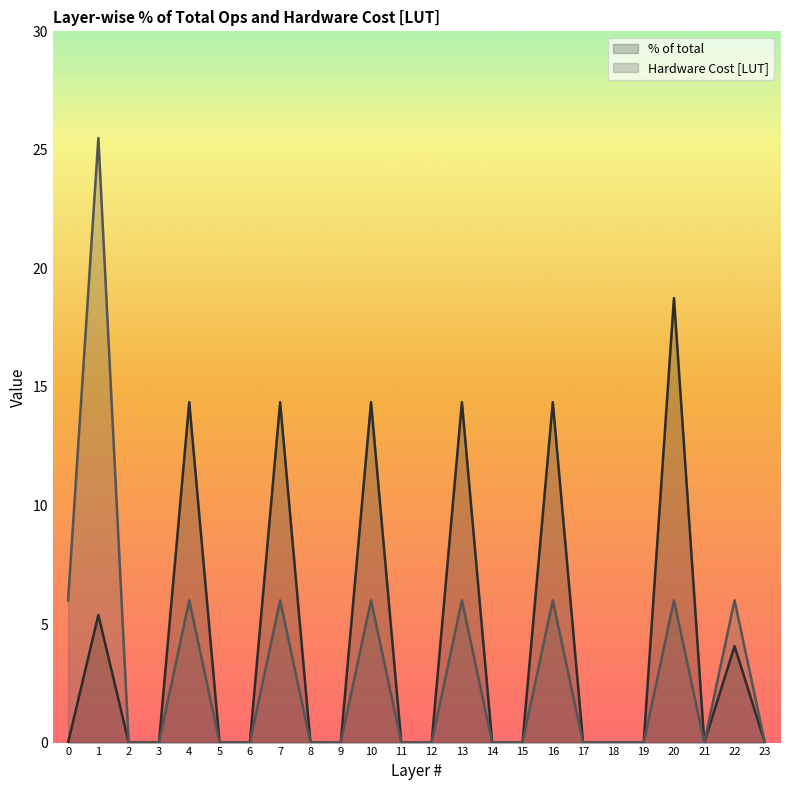

Which label corresponds to the largest value in the chart?

1